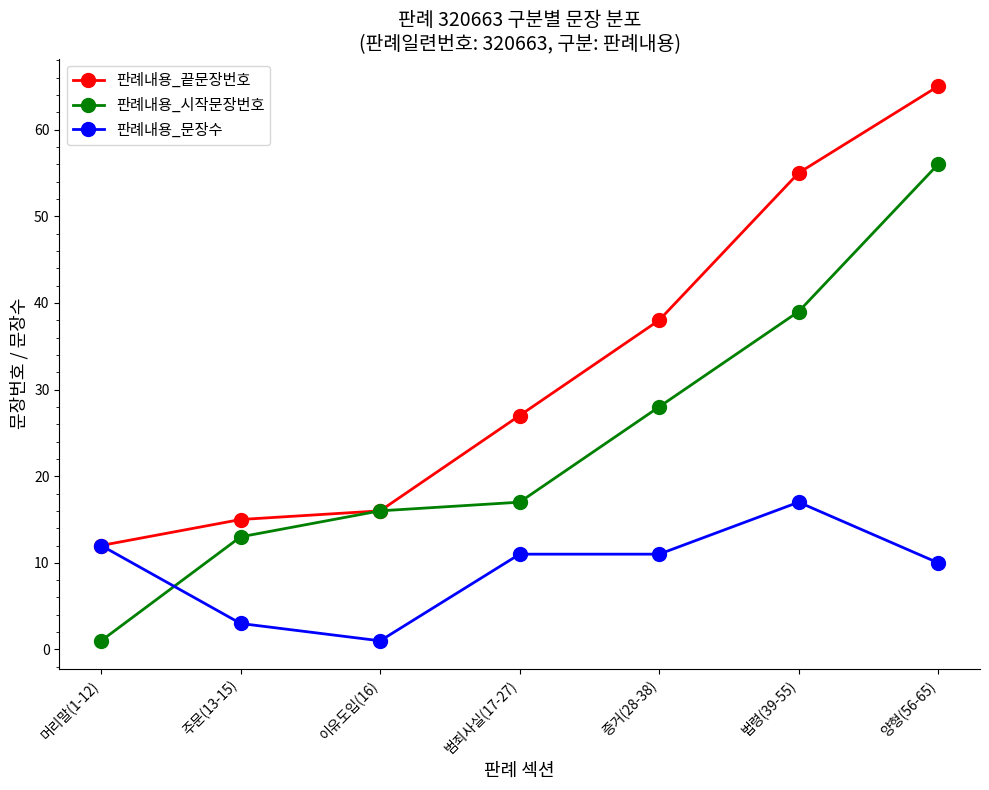

How many data points in 판례내용_문장수 are less than 11?

3